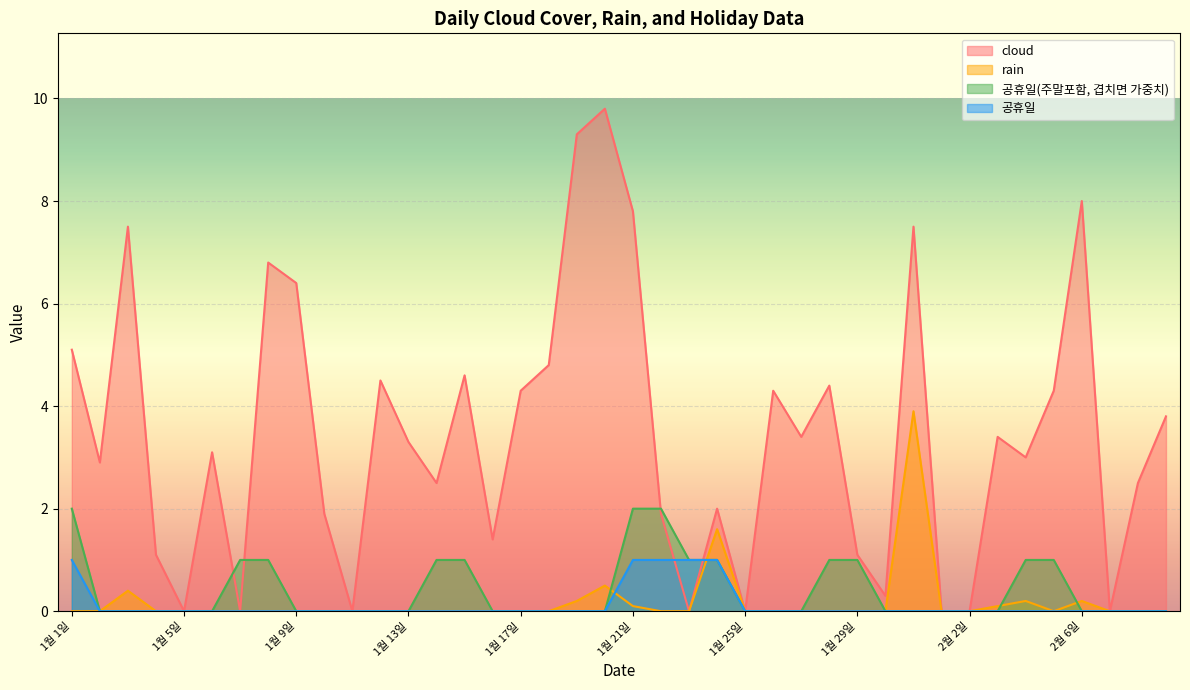

What is the sum of the cloud values at 2월 4일 and 2월 3일?

6.4